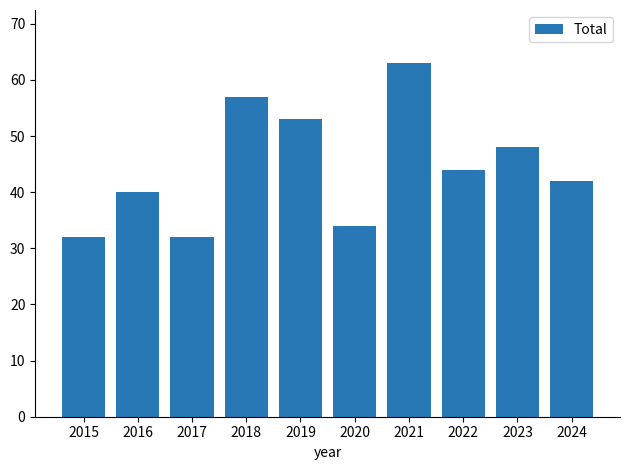

Which label corresponds to the largest value in the chart?

2021